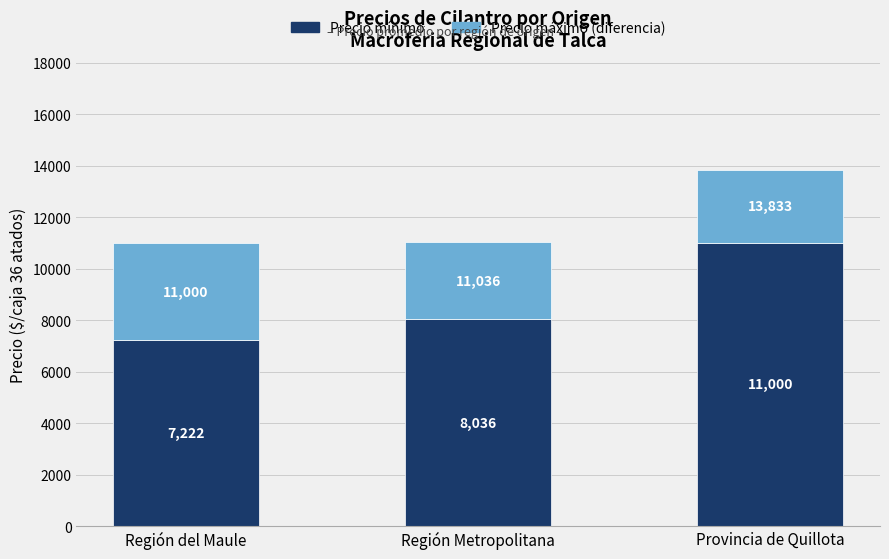

Is it true that Precio mínimo equals 11000 at Provincia de Quillota?

True